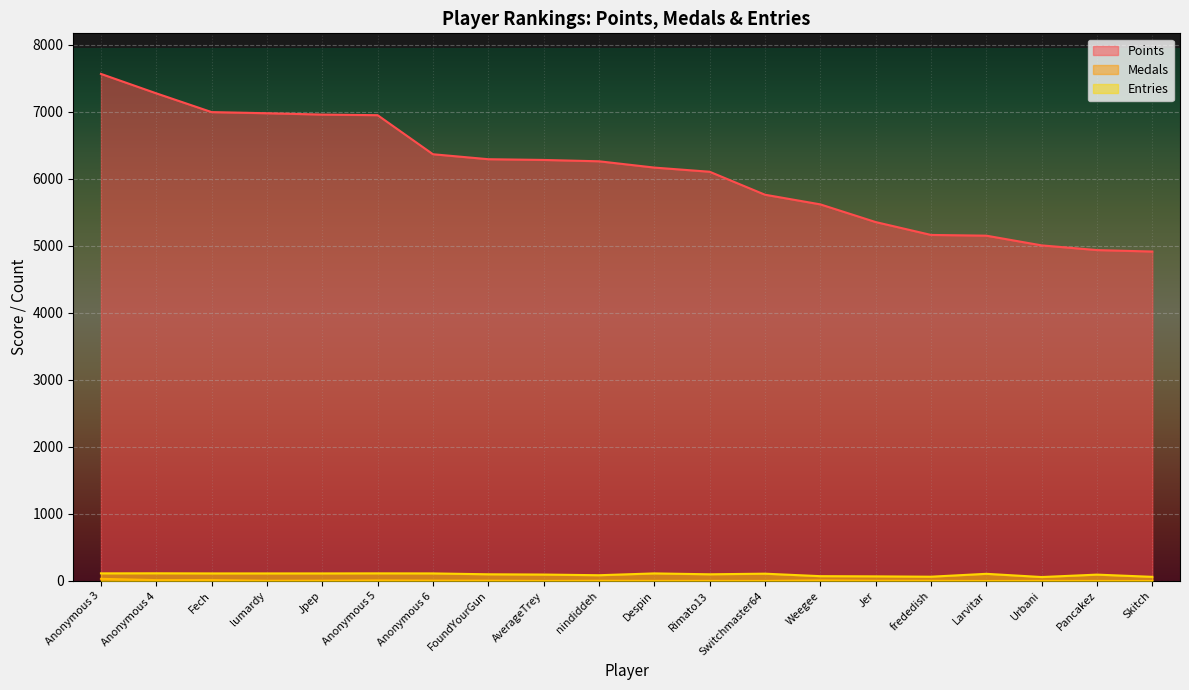

How many values in the Entries series exceed 107?

9